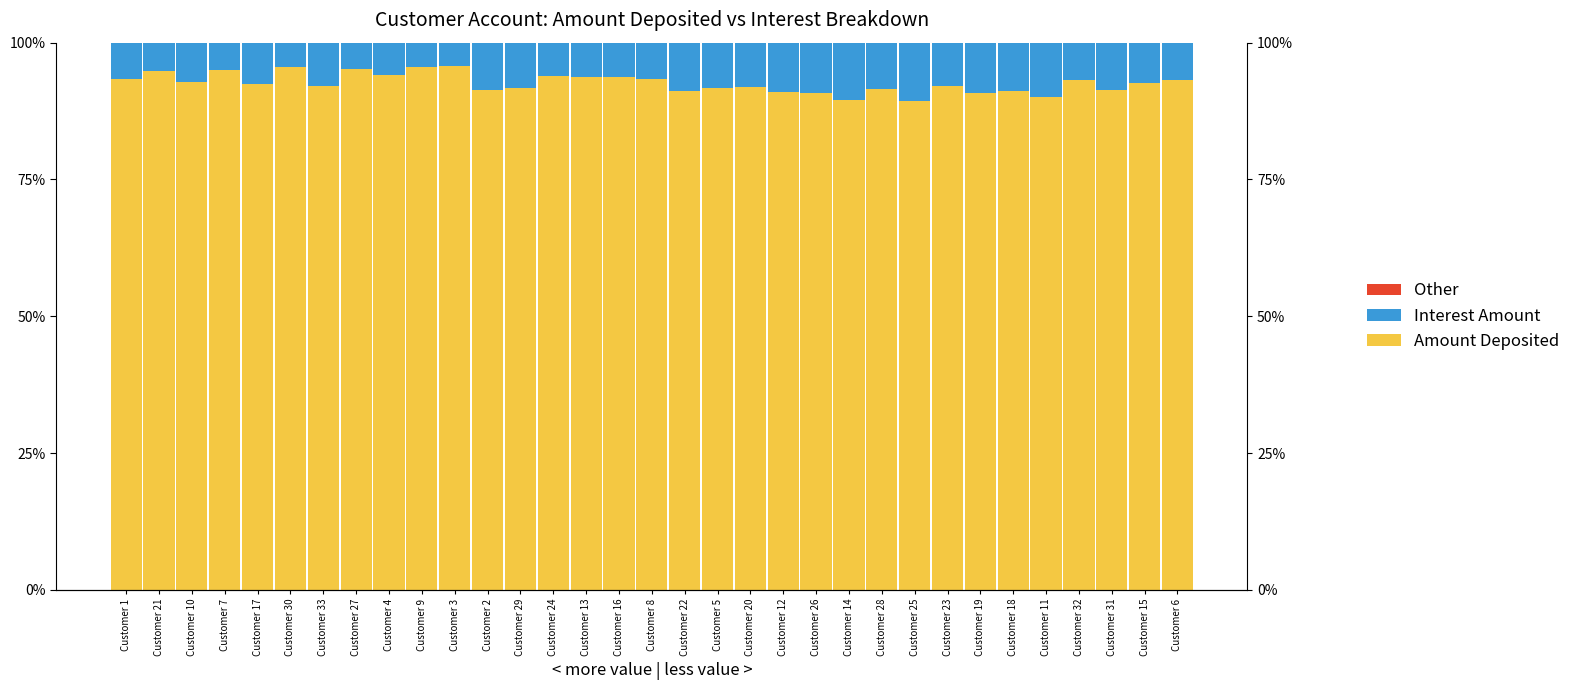

At Customer 12, list the series in order from smallest to largest.

Other, Interest Amount, Amount Deposited